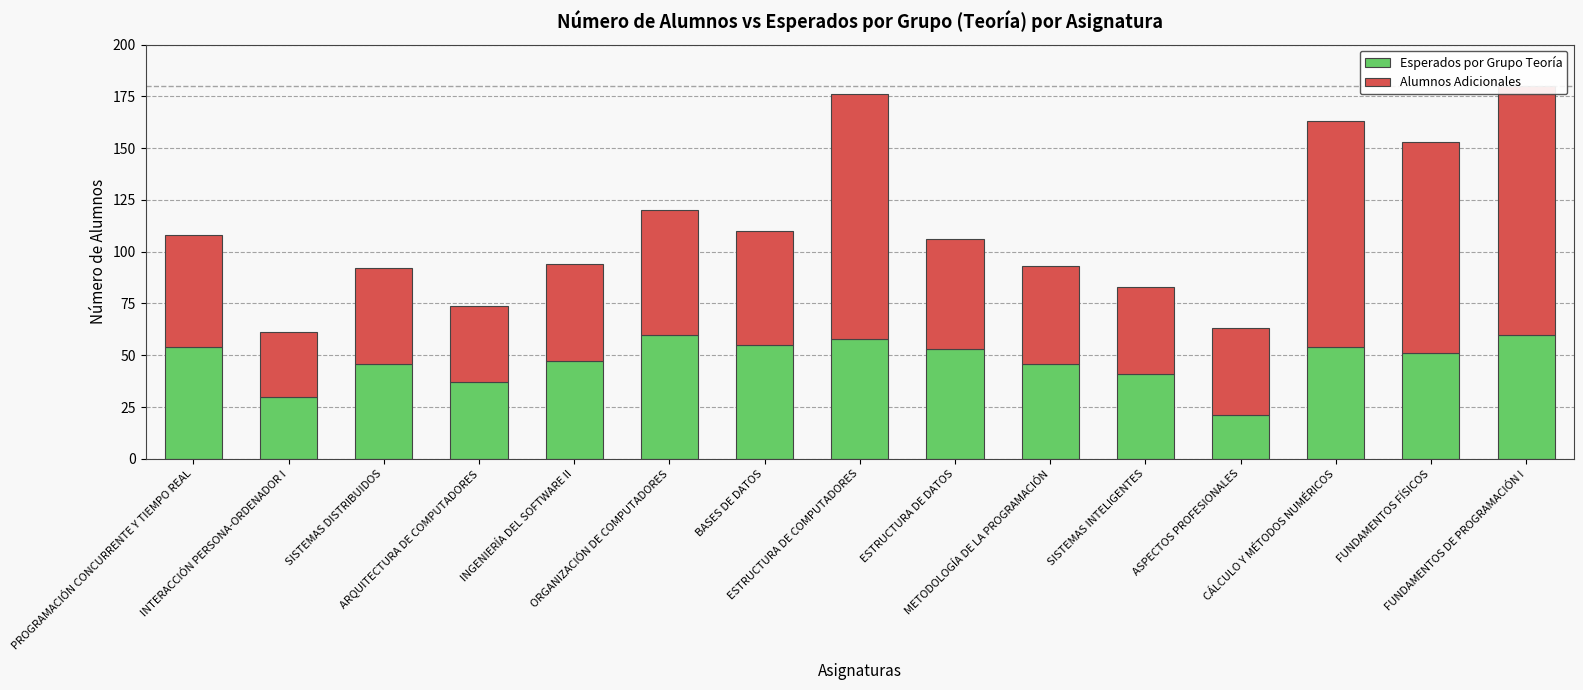

What is the label of the 11th bar from the right?

INGENIERÍA DEL SOFTWARE II